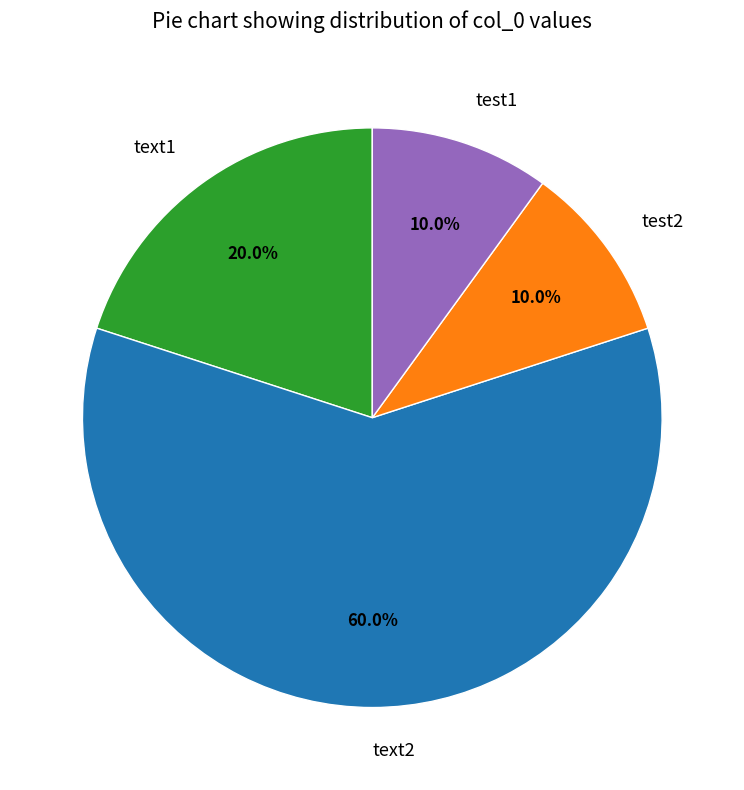

Count the number of slices in the pie.

4